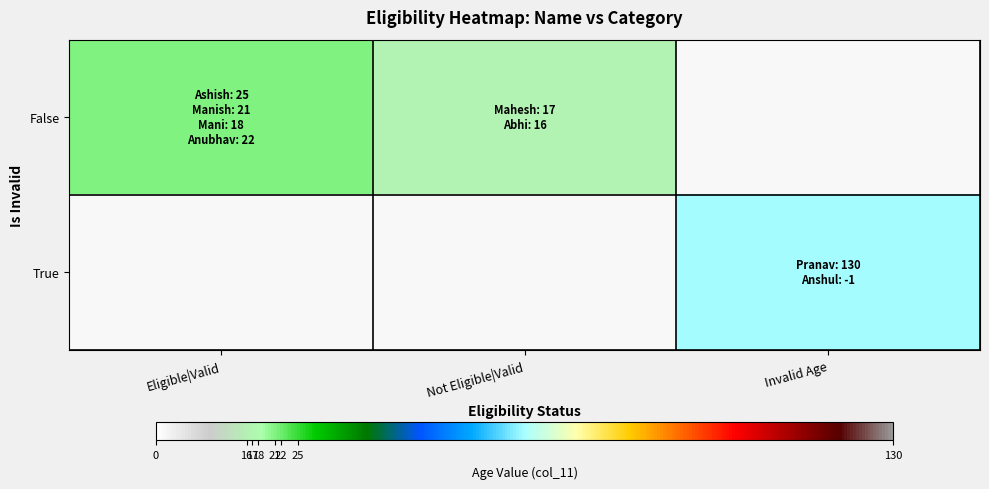

Which series has the widest spread of values?

False